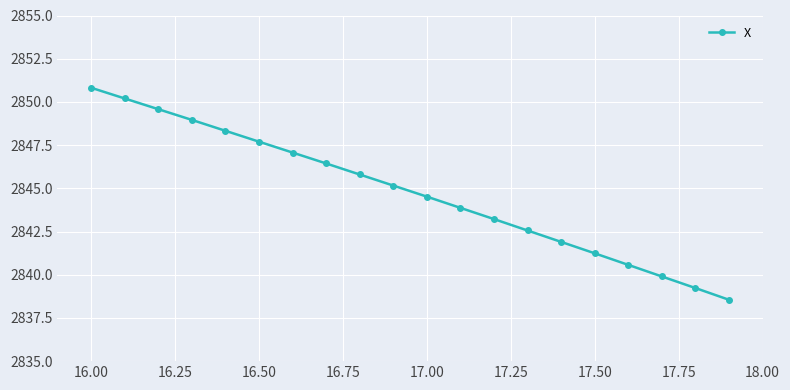

What is the minimum value shown in the chart?

2838.6